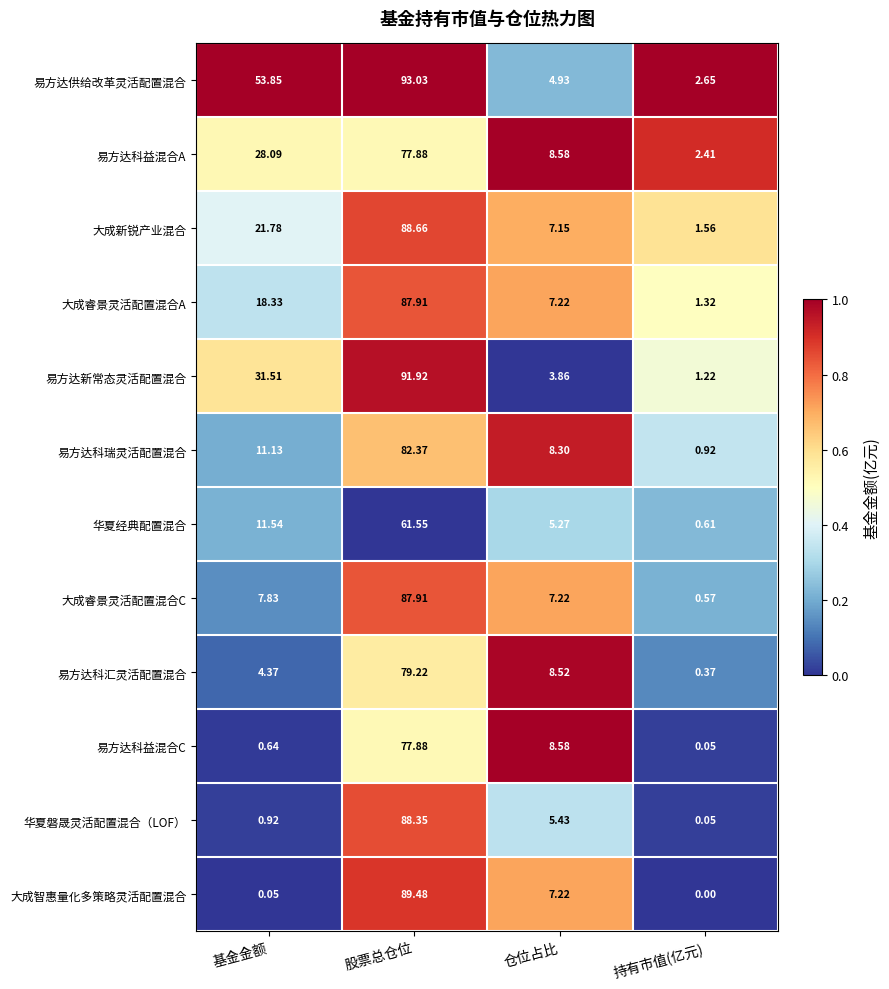

At which category is the sum across all series the highest?

股票总仓位